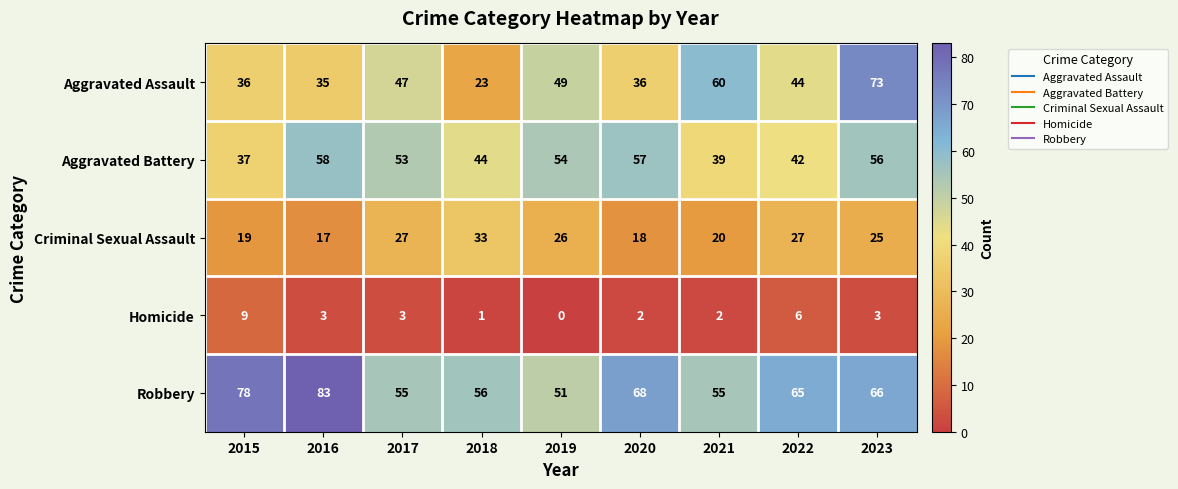

Is the value of Aggravated Battery at 2022 greater than the value of Homicide at 2016?

Yes